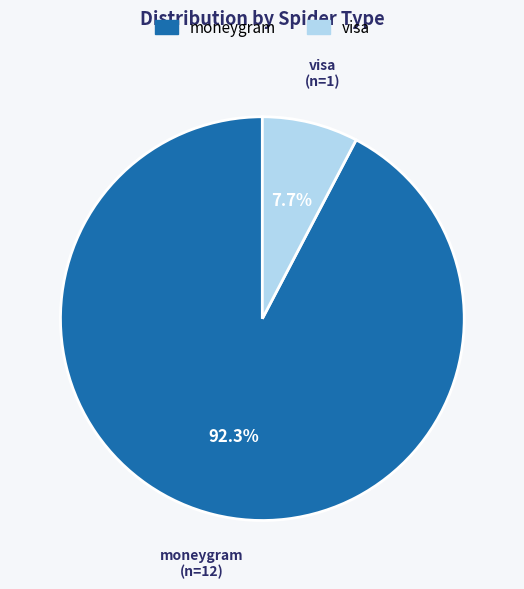

Count the number of slices in the pie.

2